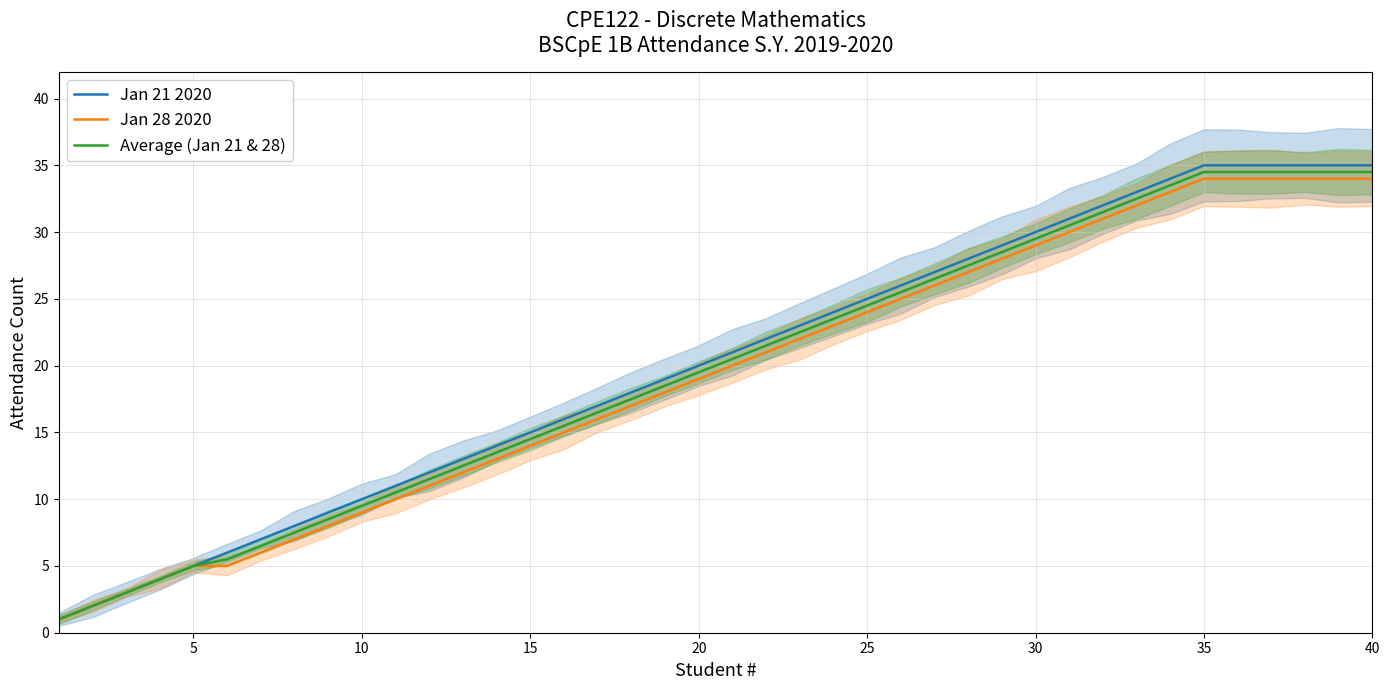

What is the minimum value for Average (Jan 21 & 28)?

1.0